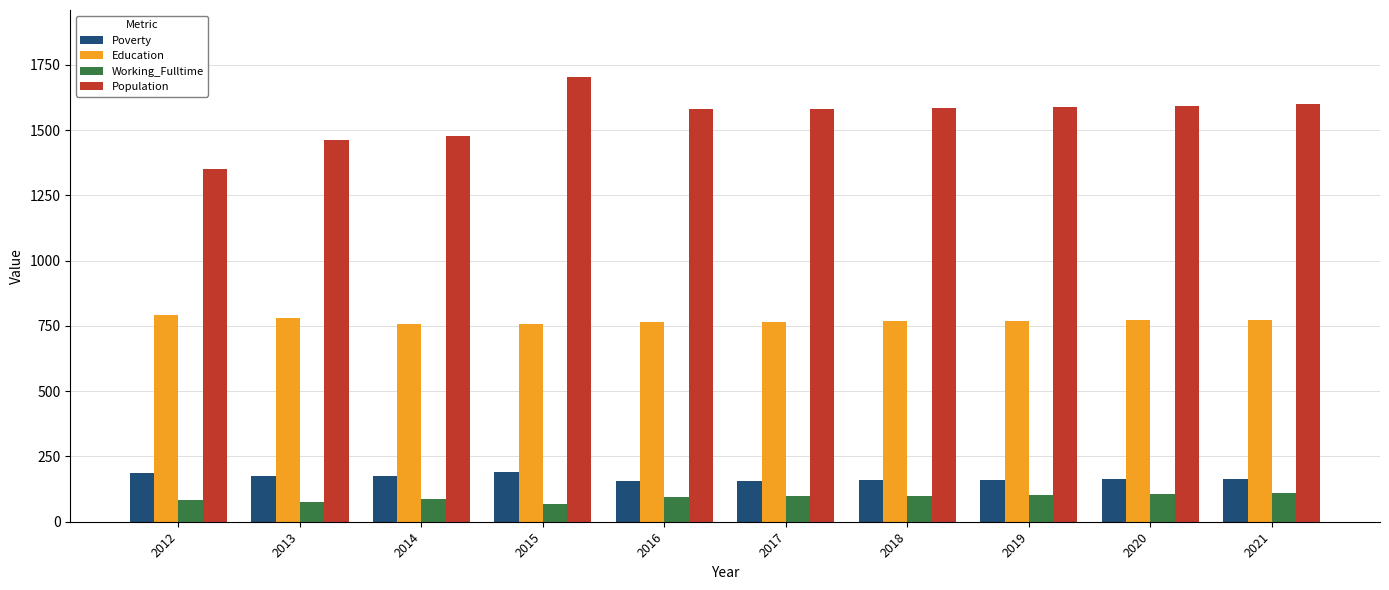

The Education series shows 376 at 2021. True or false?

False